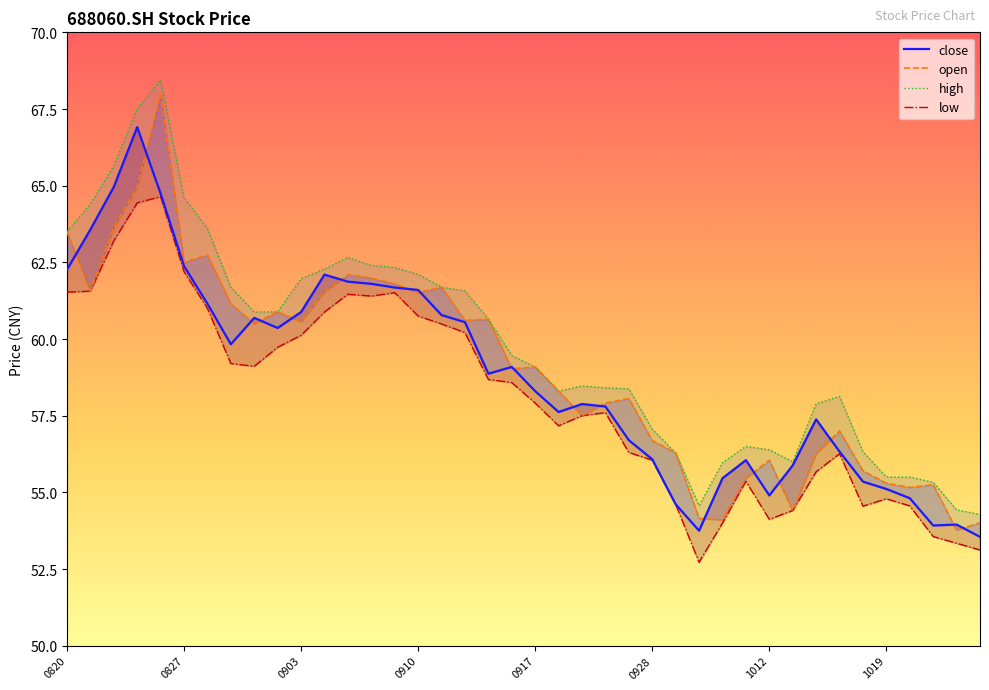

How many lines are shown in the chart?

4